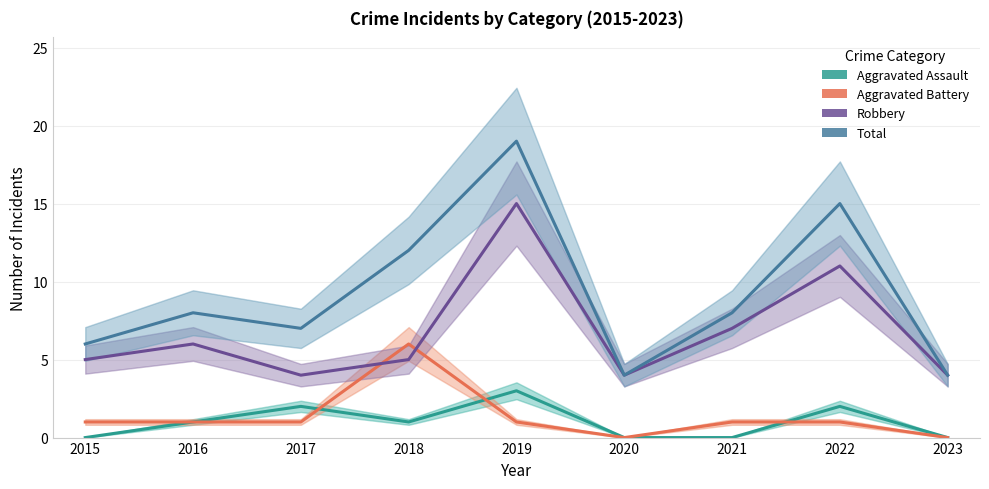

What is the sum of all Robbery values?

61